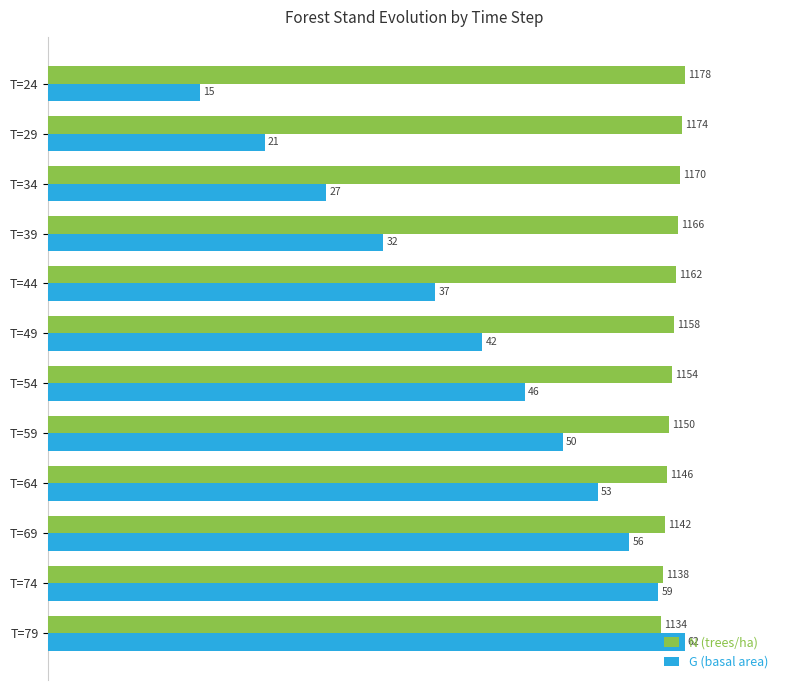

What are all the series names shown in the legend?

N (trees/ha), G (basal area)